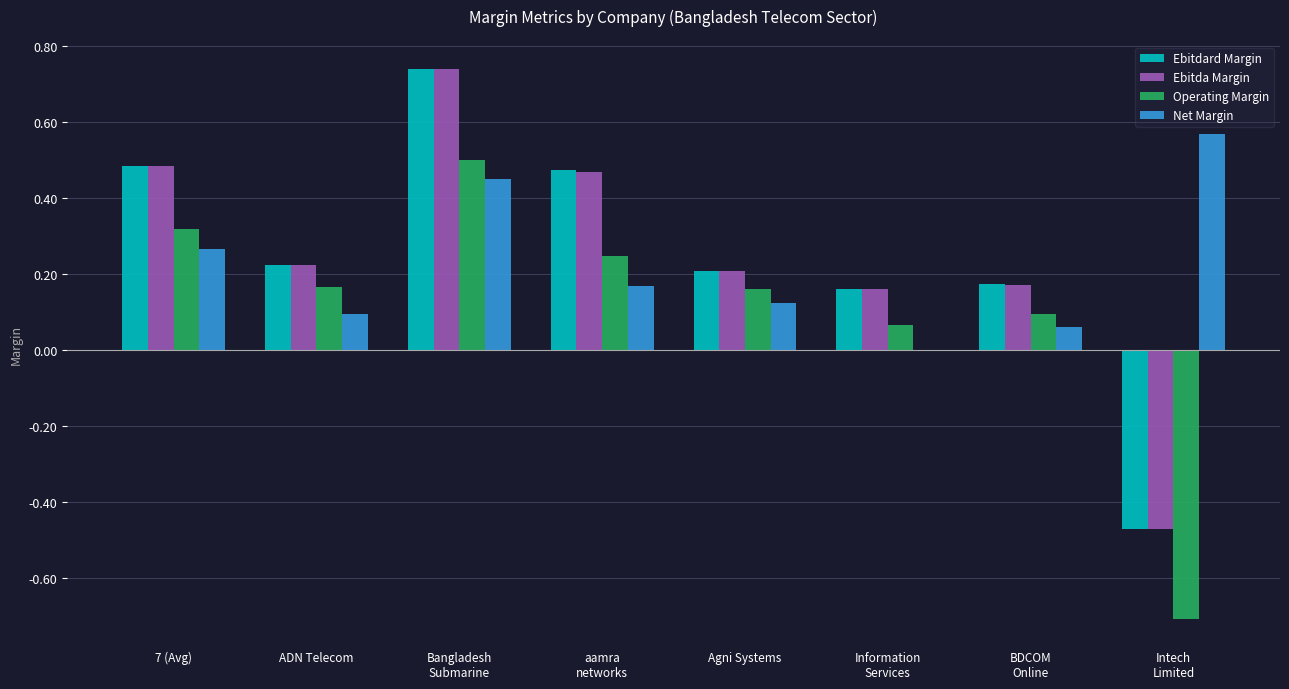

How many positive values does the Ebitda Margin series have?

7